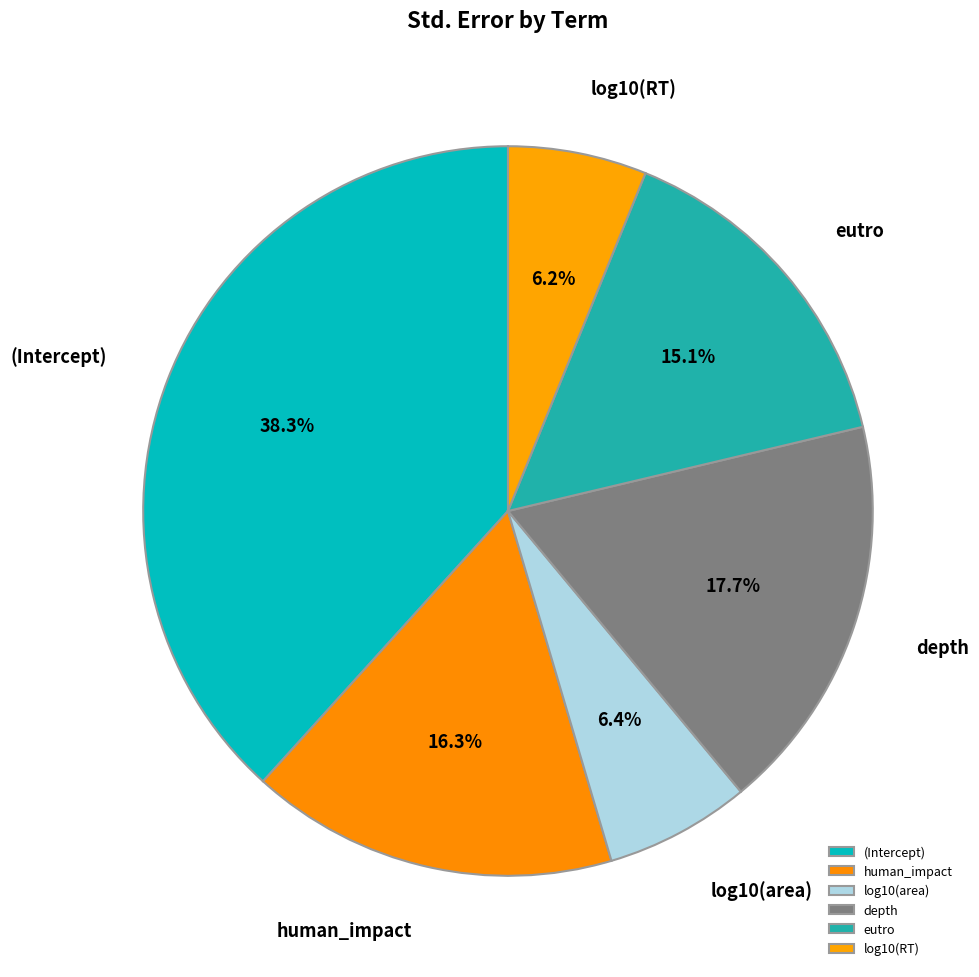

Is it true that log10(RT) is 1% of the pie?

False